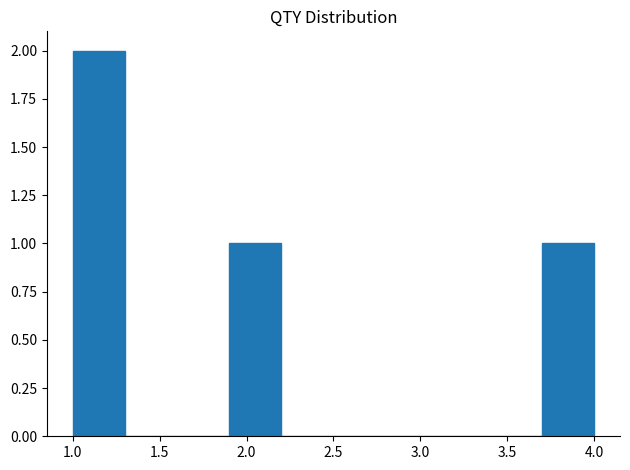

Reading left to right, list every bar in this chart as the range it spans on the x-axis followed by its height. The values are not printed on the chart, so give them approximately, as read against the axis.

1.0 to 1.3: 2
1.3 to 1.6: 0
1.6 to 1.9: 0
1.9 to 2.2: 1
2.2 to 2.5: 0
2.5 to 2.8: 0
2.8 to 3.1: 0
3.1 to 3.4: 0
3.4 to 3.7: 0
3.7 to 4.0: 1